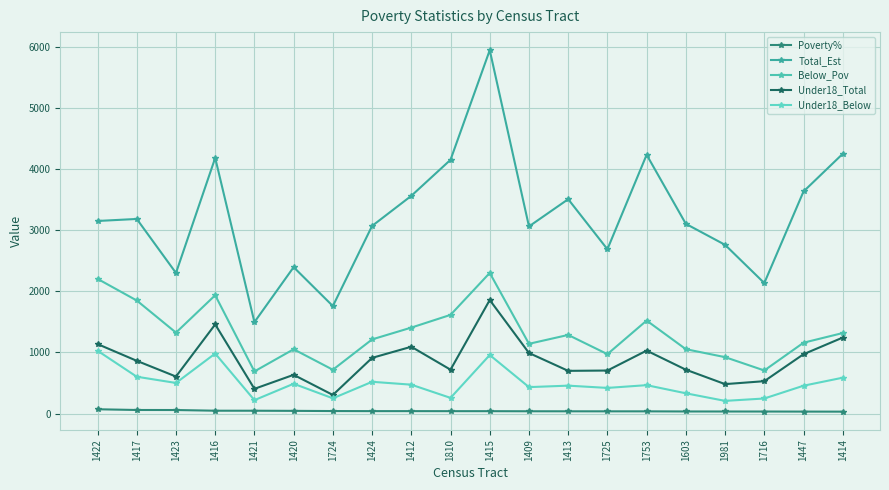

What is the label of the 4th point from the left?

1416